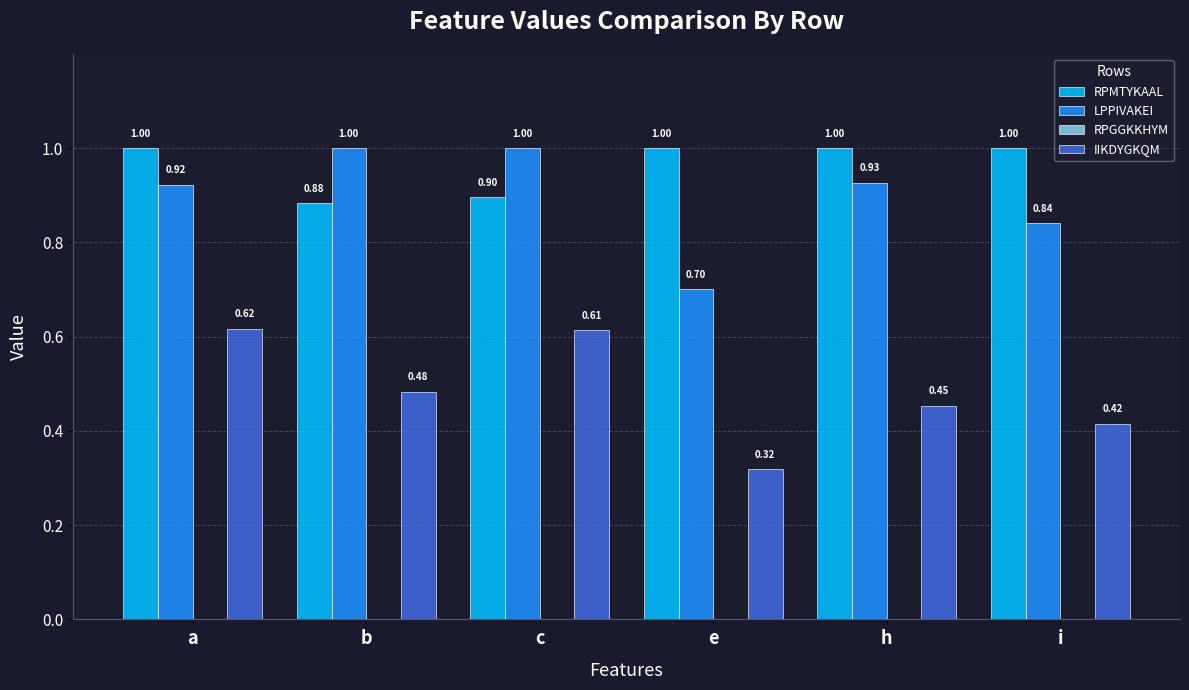

Which category has the lowest value across all series?

e